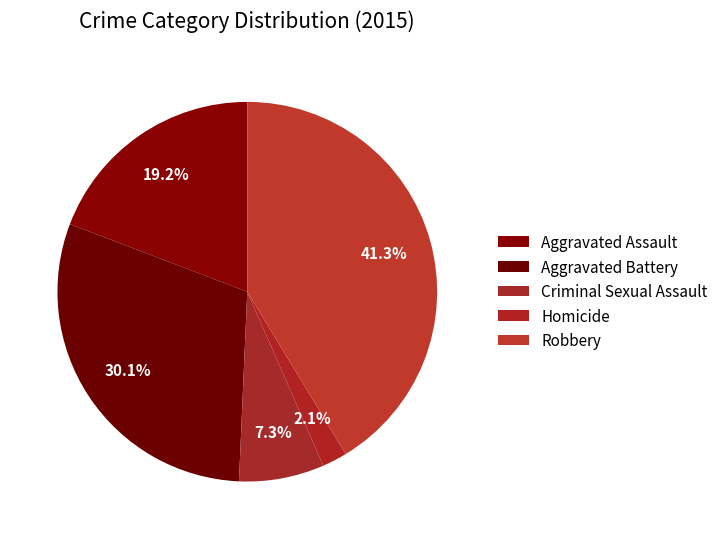

Is it true that Criminal Sexual Assault is 1% of the pie?

False